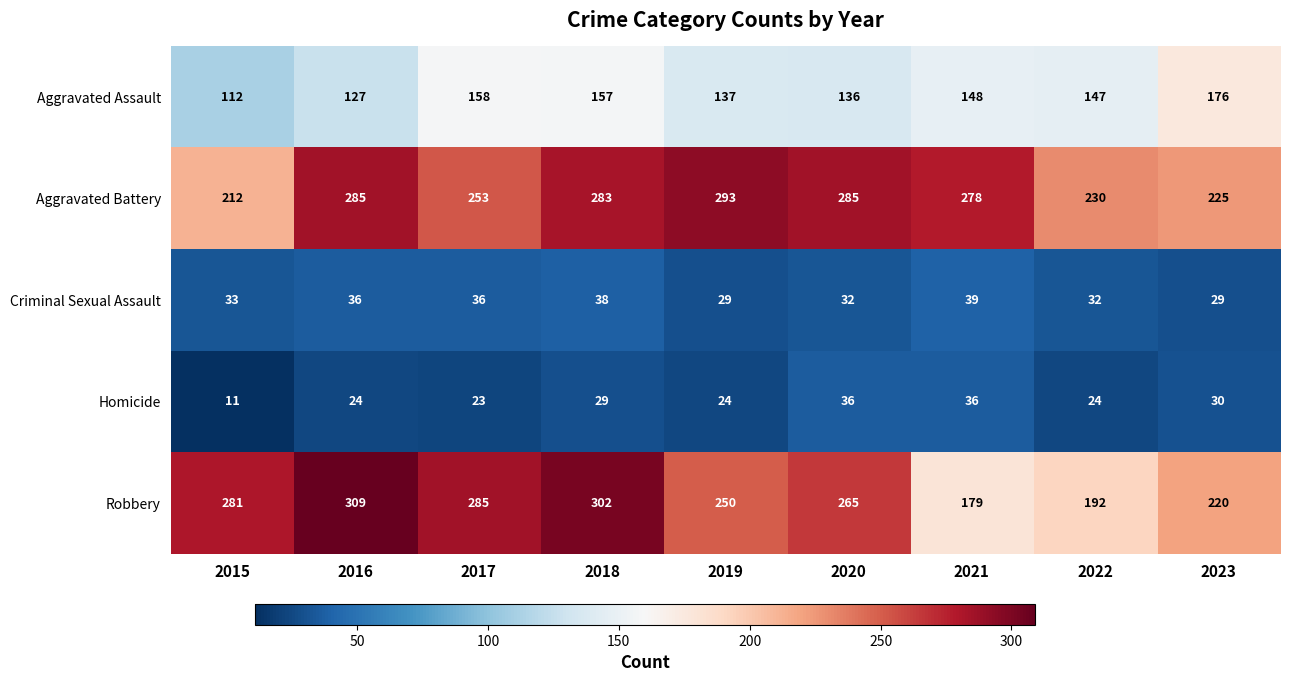

Is it true that Aggravated Assault equals 262 at 2022?

False